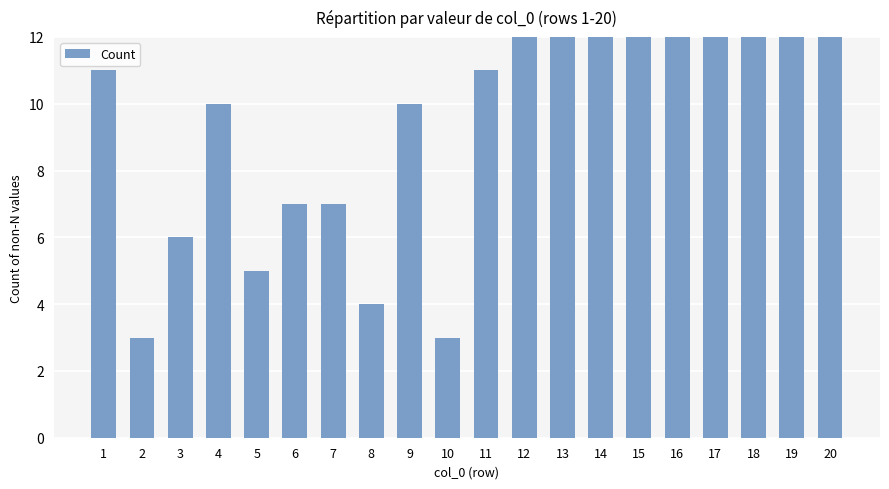

What is the ratio of the value at 20 to the value at 15?

1.0